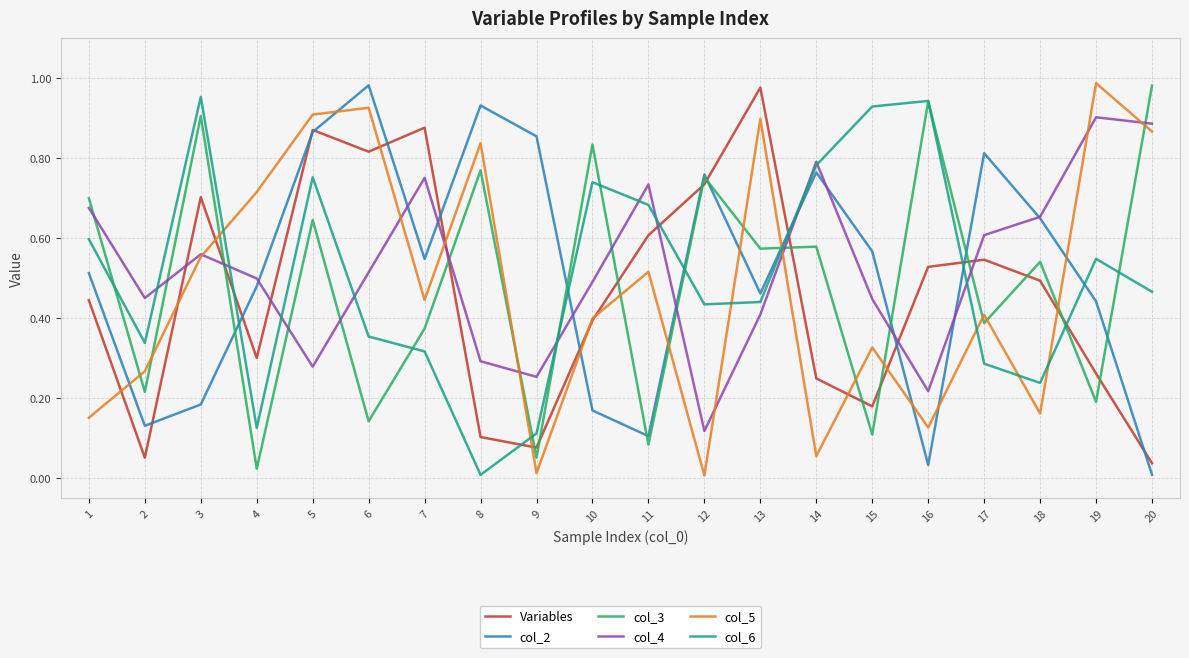

The col_3 series shows 0.2 at 14. True or false?

False